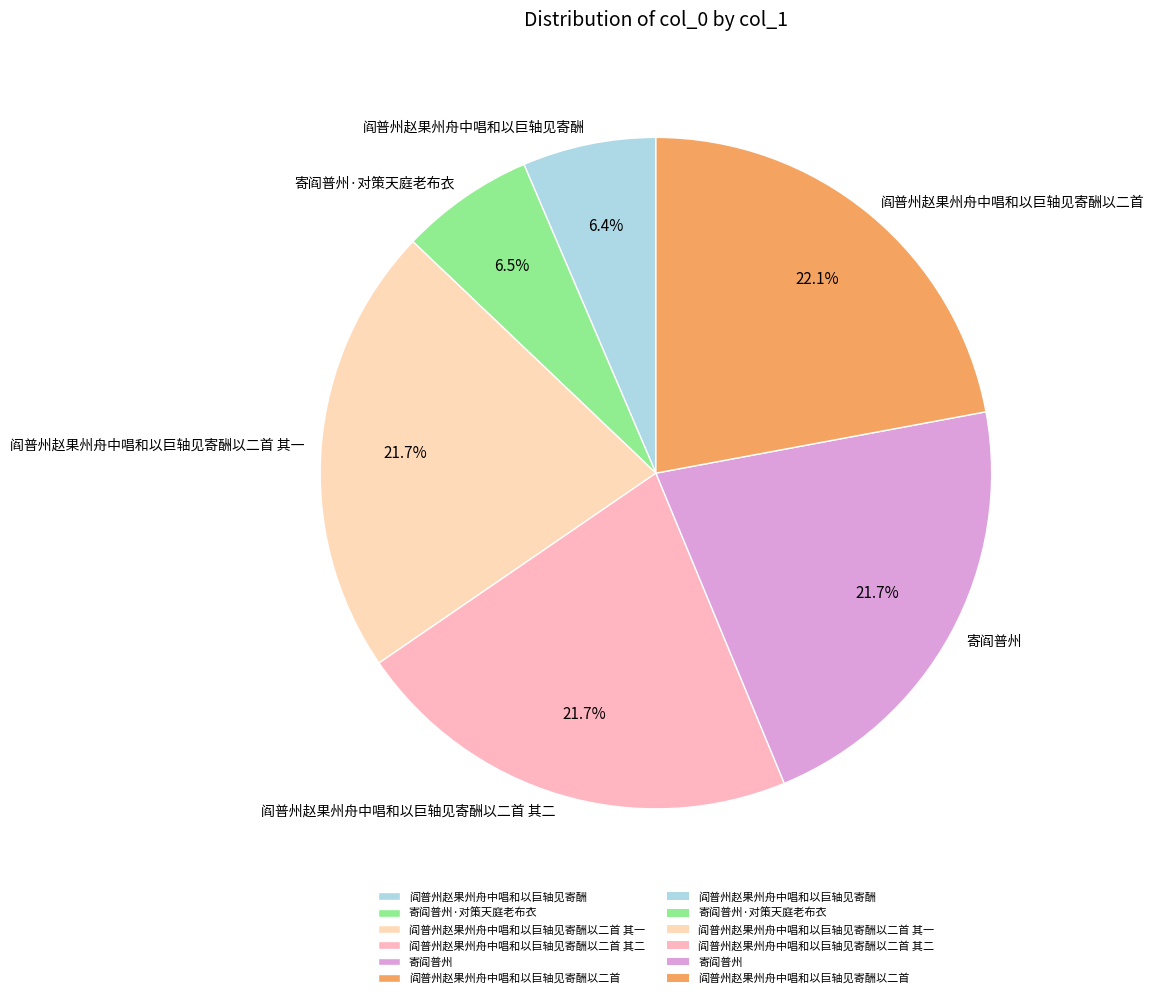

Does 阎普州赵果州舟中唱和以巨轴见寄酬以二首 其二 account for over 50% of the chart?

No